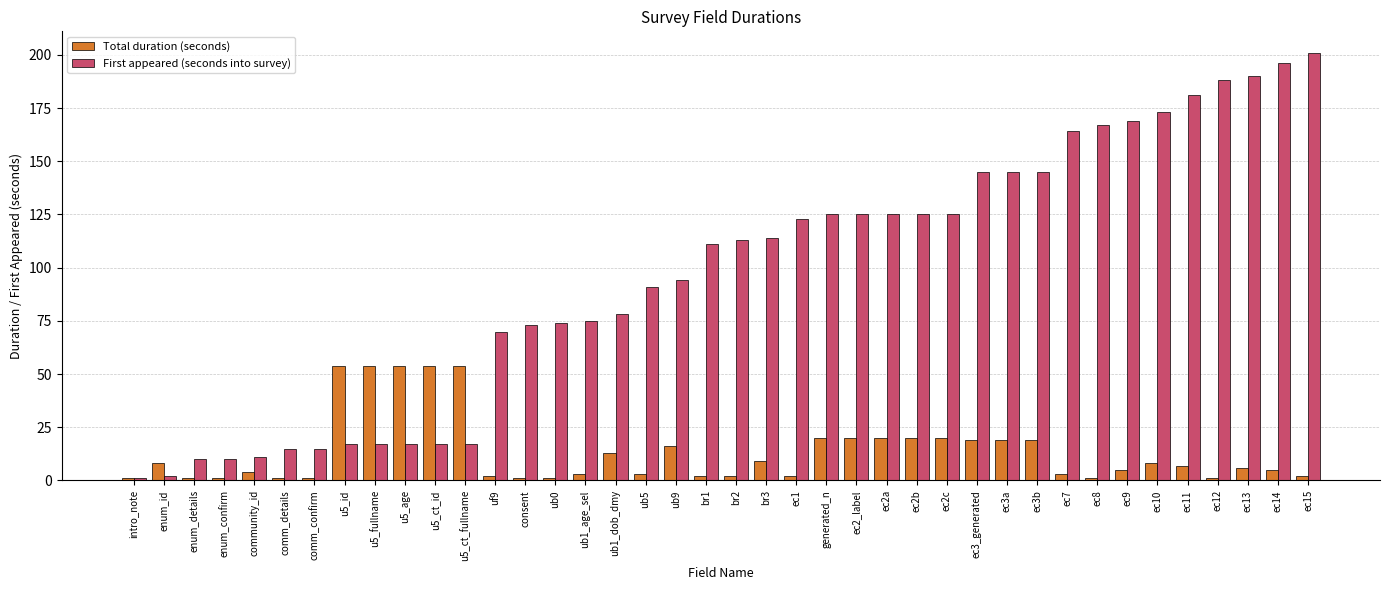

The Total duration (seconds) series shows 5 at ec9. True or false?

True